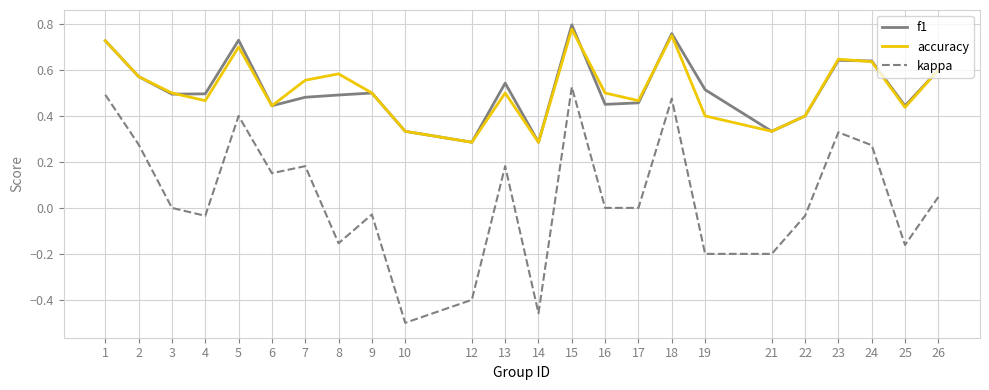

True or false: accuracy and kappa intersect in this chart.

False